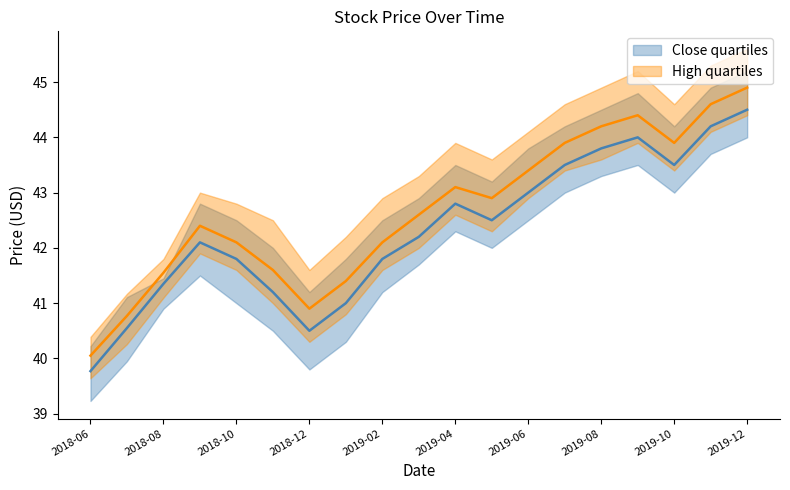

What is the spread (max minus min) of values at 2019-09?

1.7